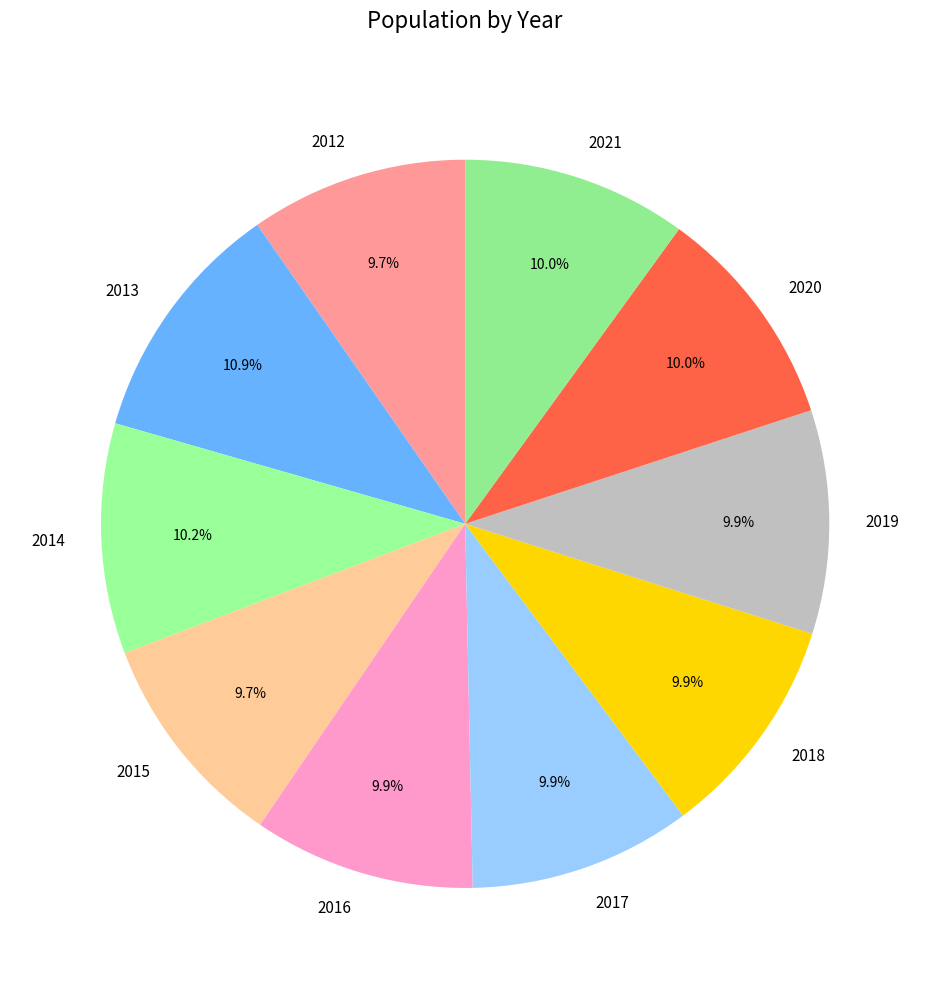

What is the ratio of the value at 2015 to the value at 2016?

1.0